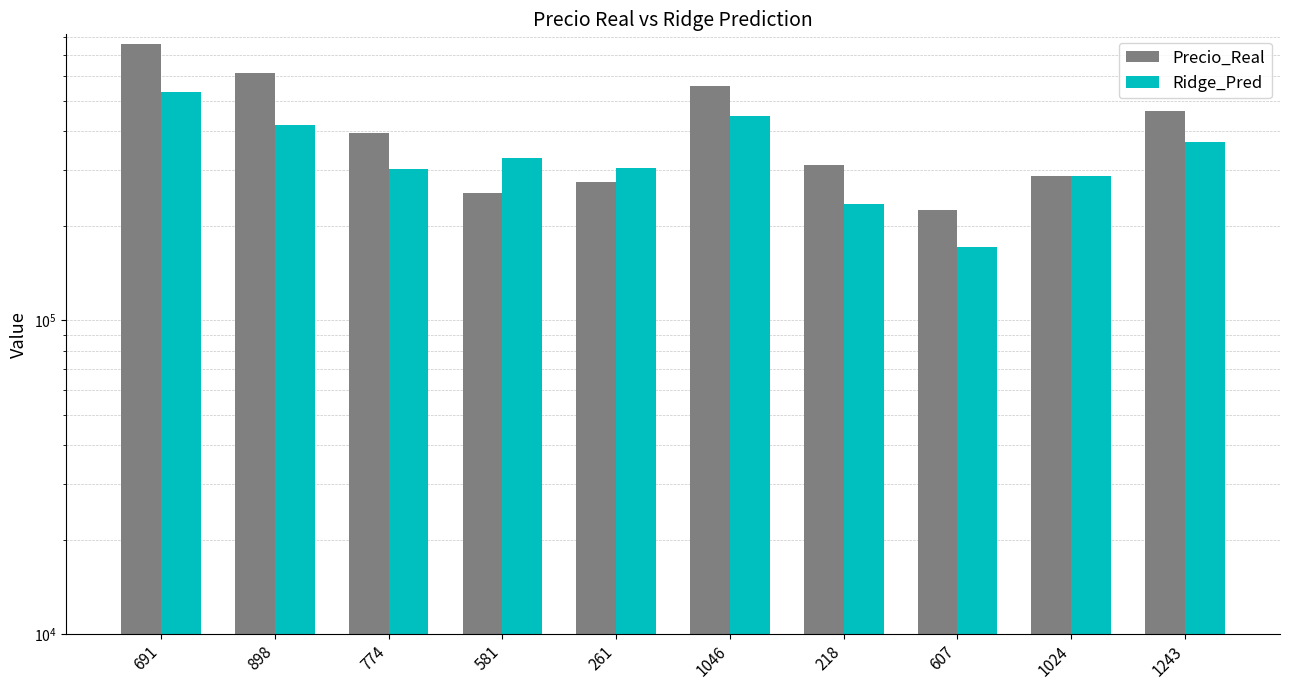

At which label does Precio_Real first exceed 395000?

691